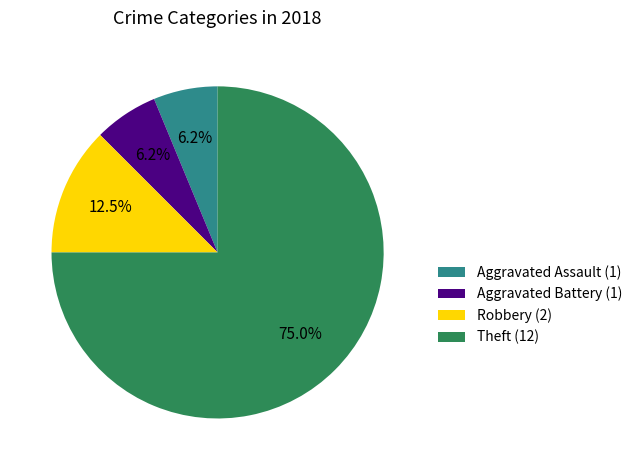

Do Robbery (2) and Aggravated Battery (1) together represent more than half of the pie?

No